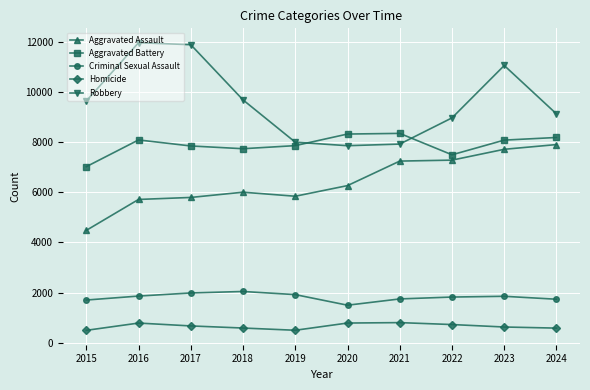

The value of Criminal Sexual Assault at 2017 is 1986. True or false?

True